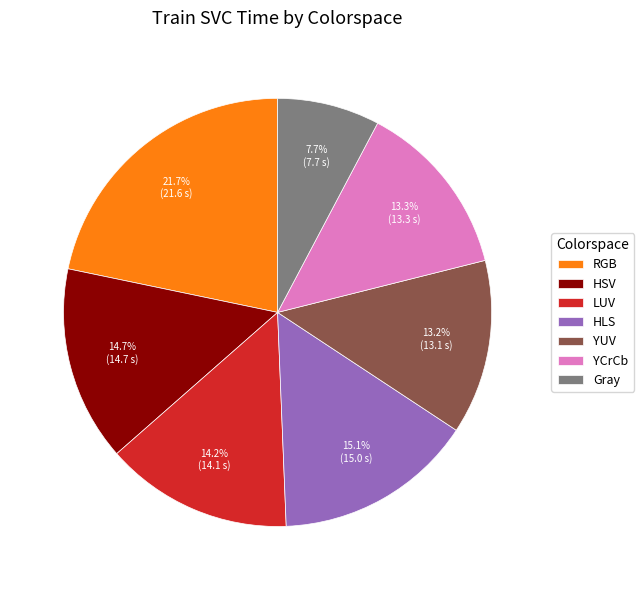

How many segments does this pie chart have?

7